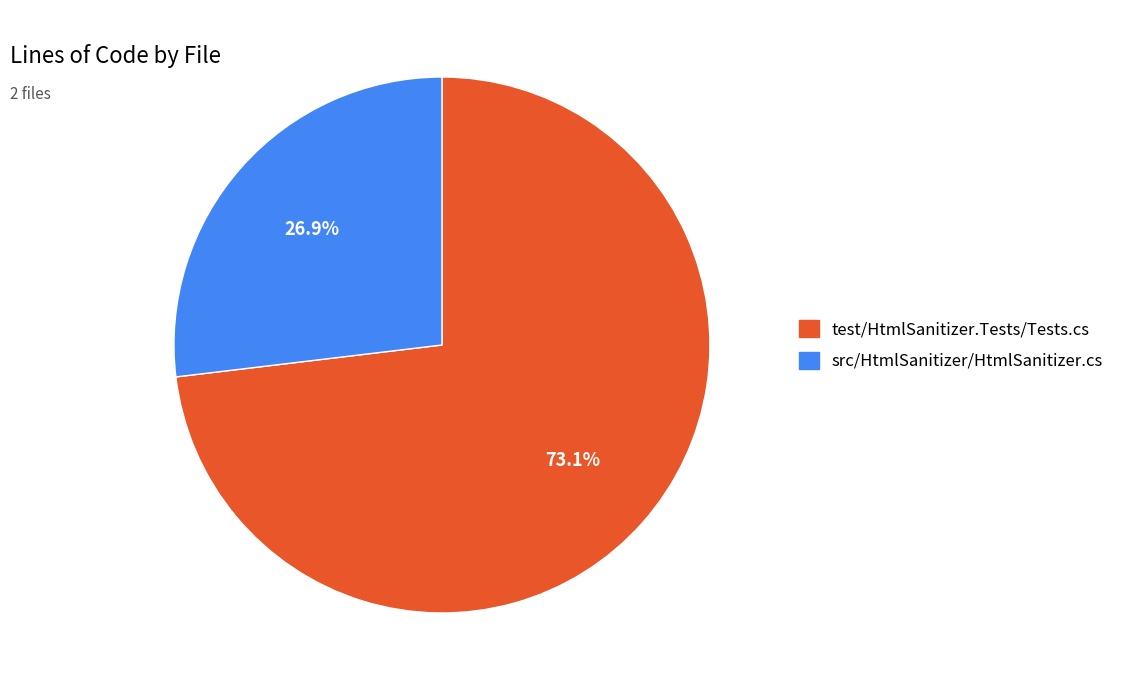

Combined, what portion of the pie is src/HtmlSanitizer/HtmlSanitizer.cs and test/HtmlSanitizer.Tests/Tests.cs?

100.0%